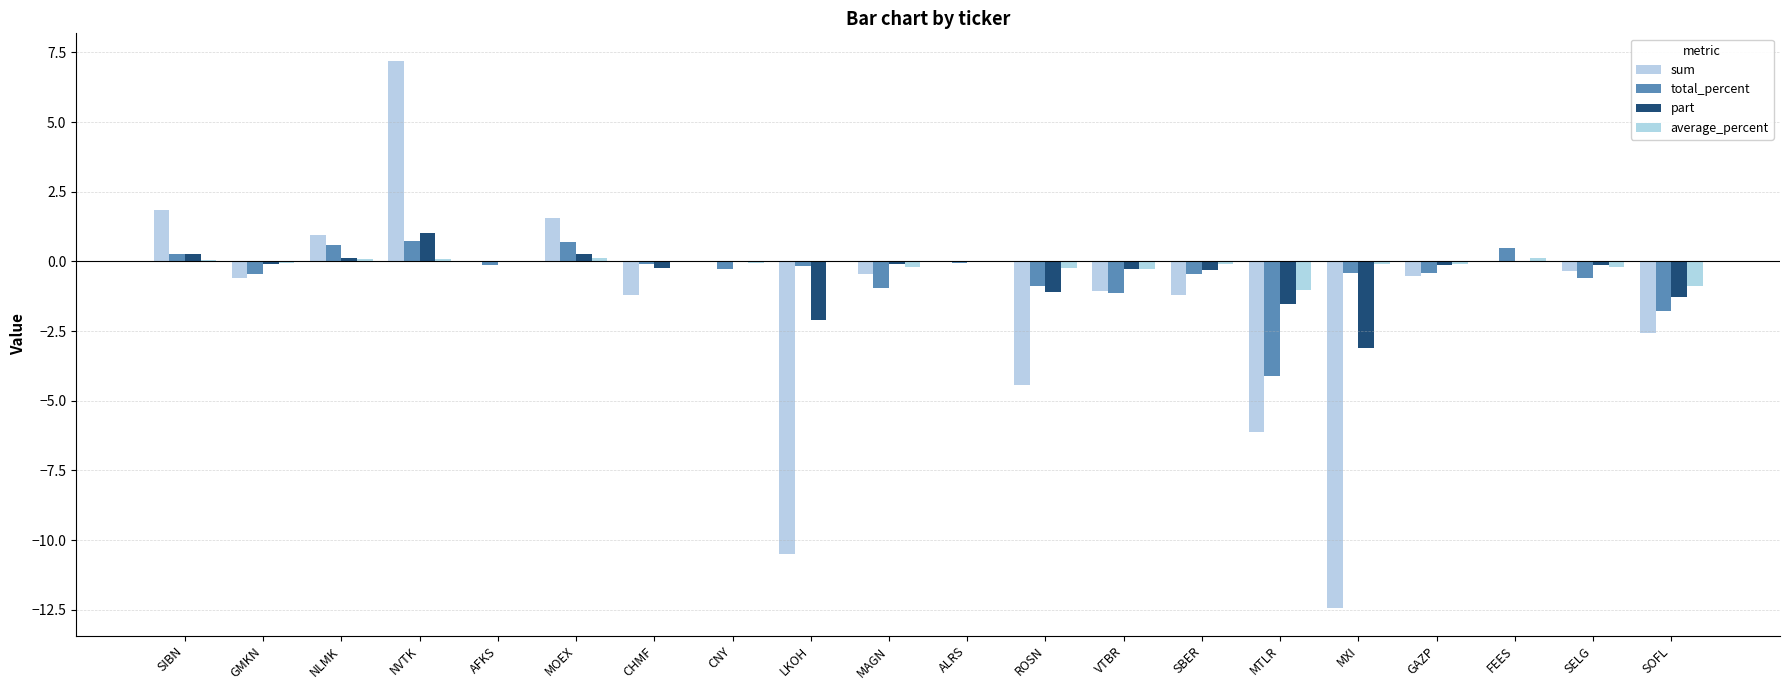

How many groups of bars are there?

20